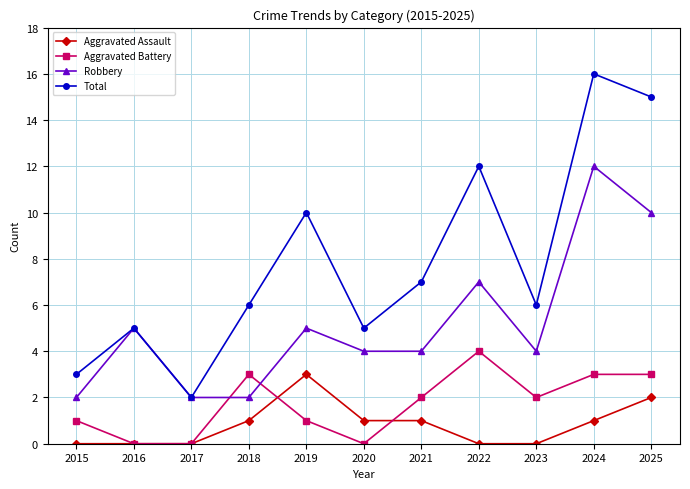

At which category does Total reach its first local peak?

2016